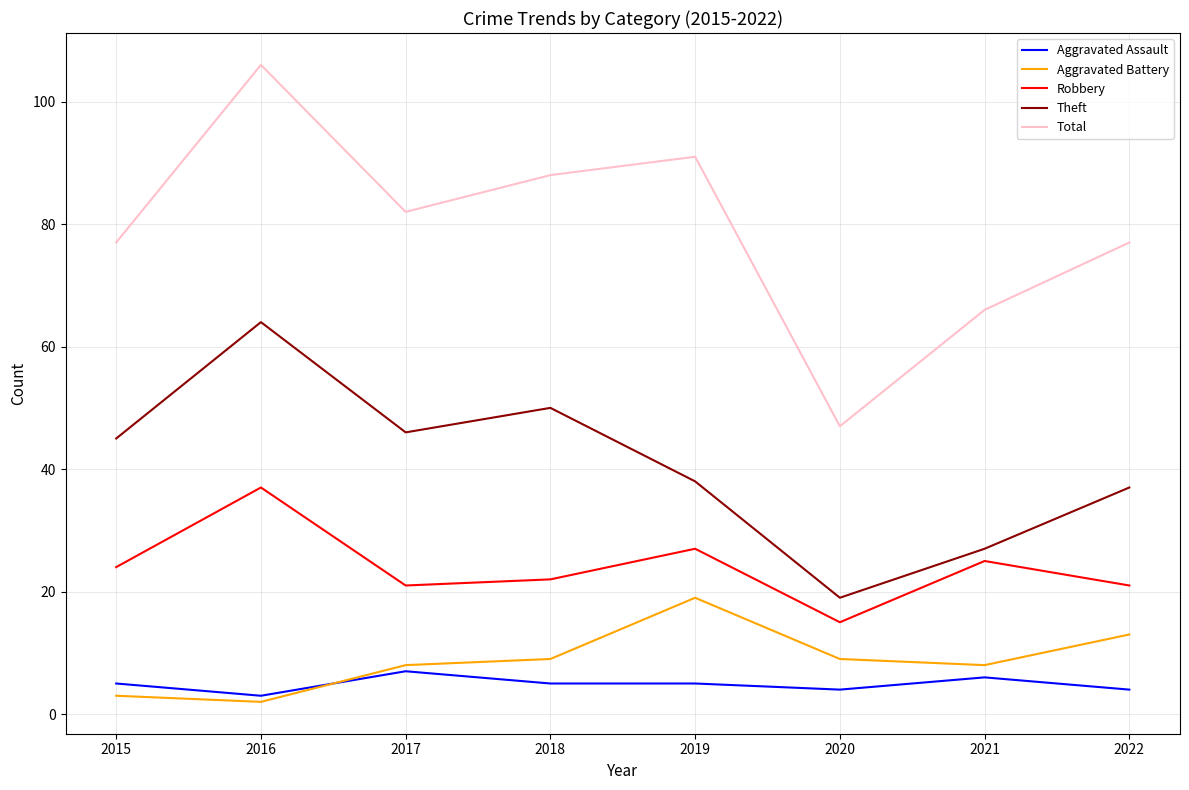

What is the difference between the second highest and second lowest values in the Total series?

25